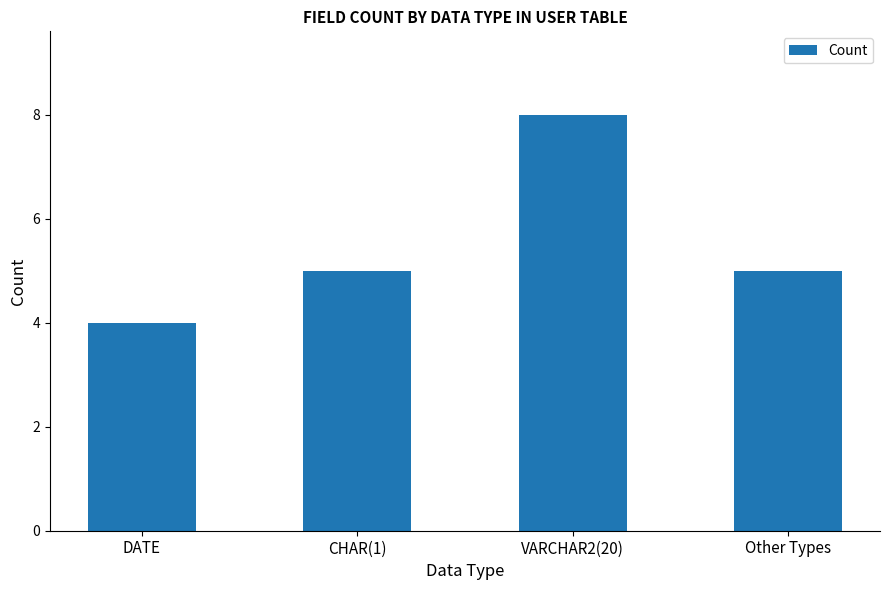

What position from the left is DATE?

1